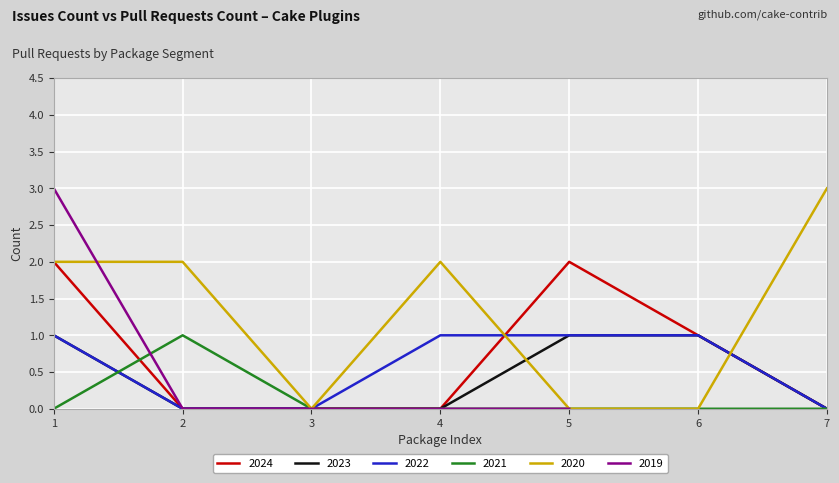

True or false: 2022 has a value of 1 at 6.

True